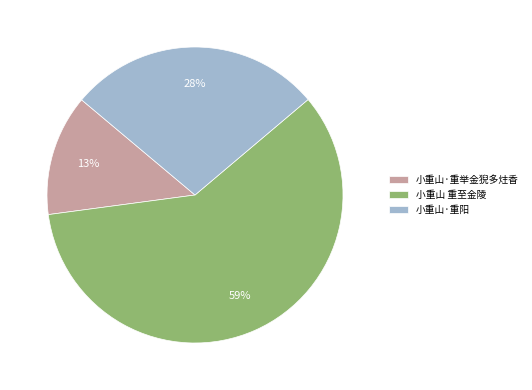

Which category has the smallest portion of the pie?

小重山·重举金猊多炷香